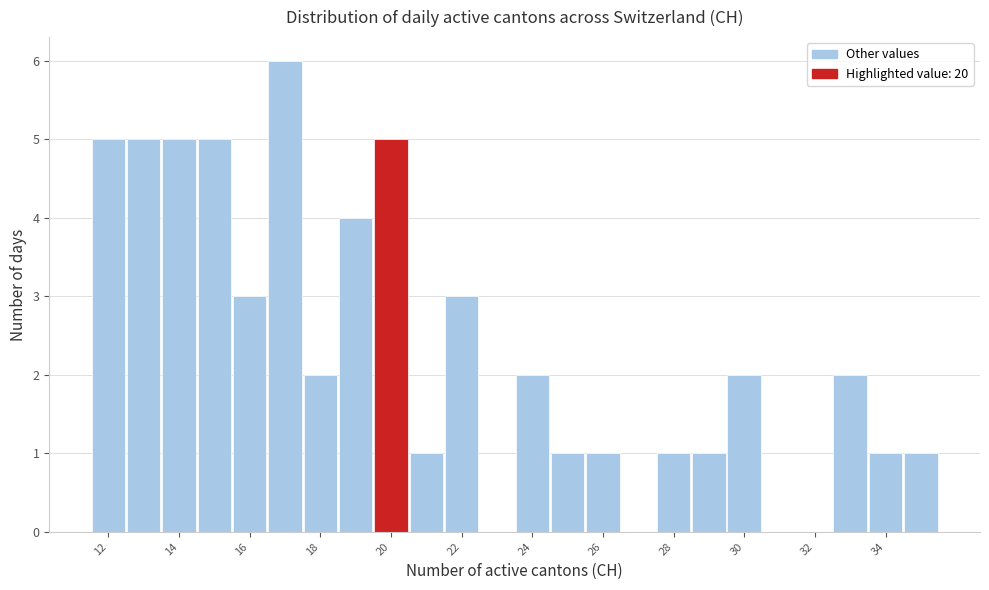

Which range on the x-axis has the tallest bar?

16.5 to 17.5